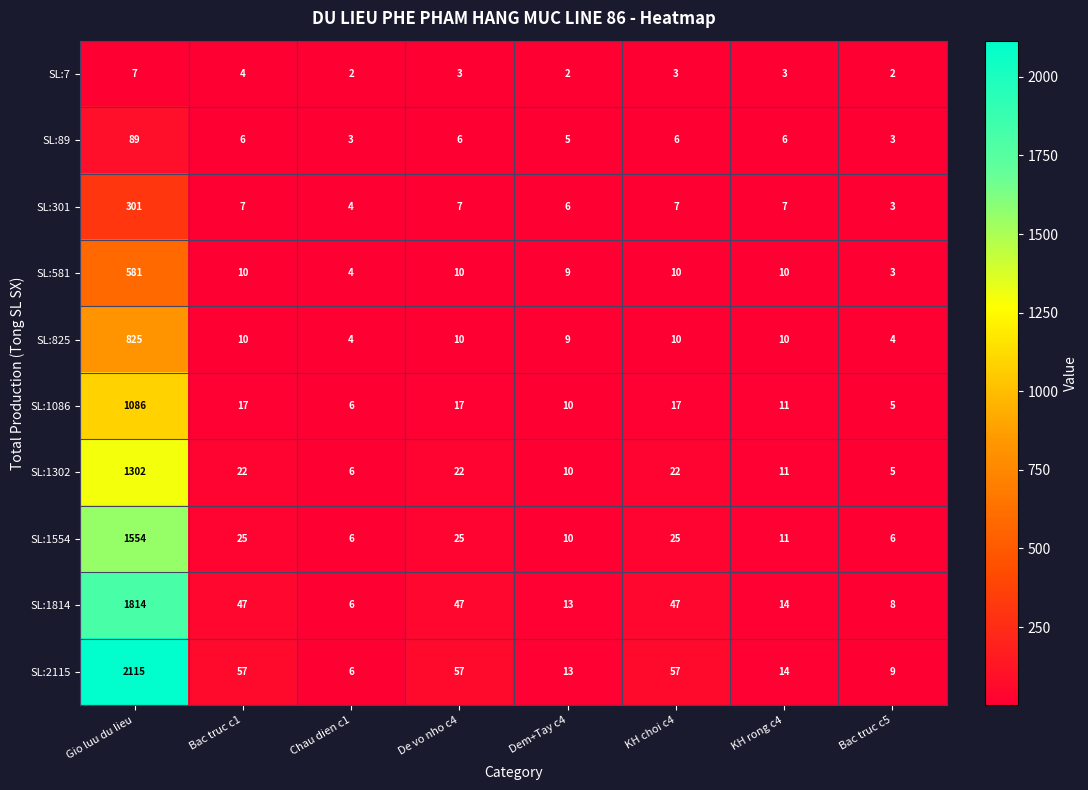

What is the total value across all series at KH rong c4?

97